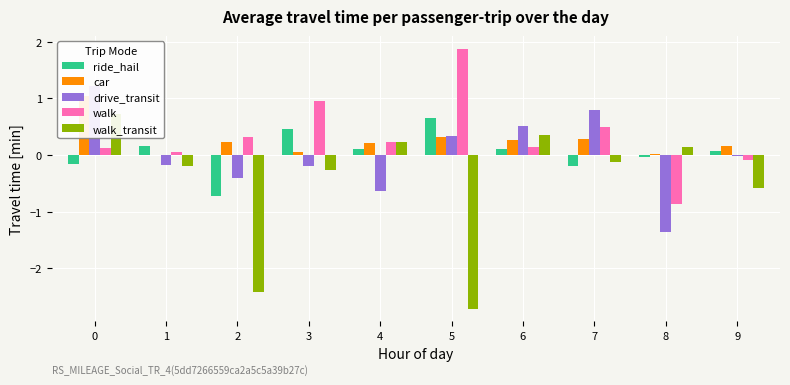

What is the smallest value displayed?

-2.7